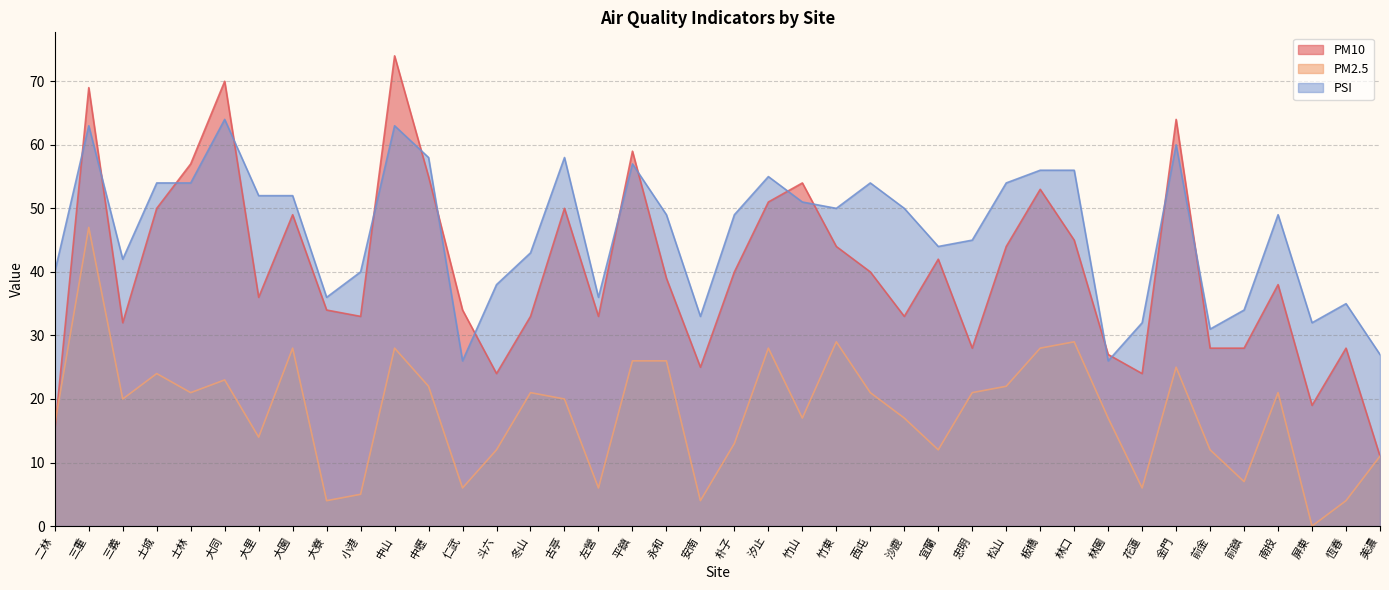

Which series has the largest total across all categories?

PSI